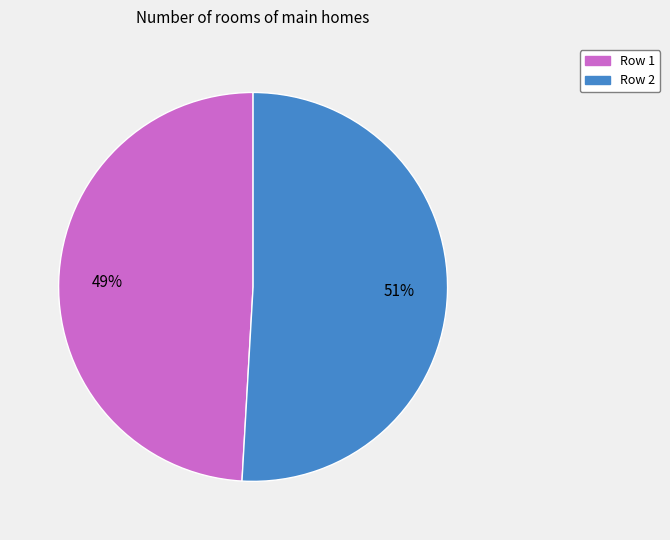

Which category has the smallest portion of the pie?

Row 1